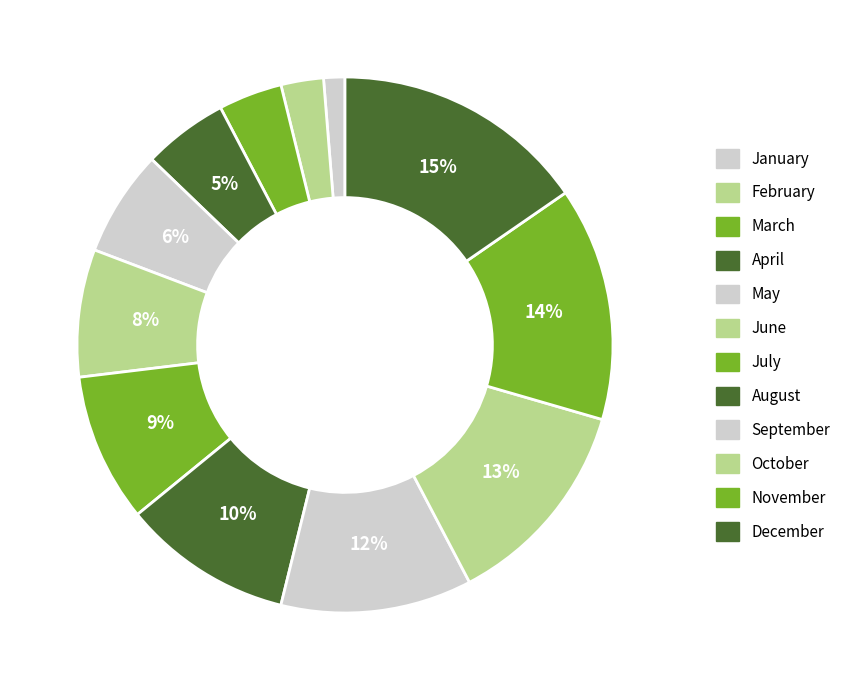

To the nearest percent, what percentage of the pie is April?

5%